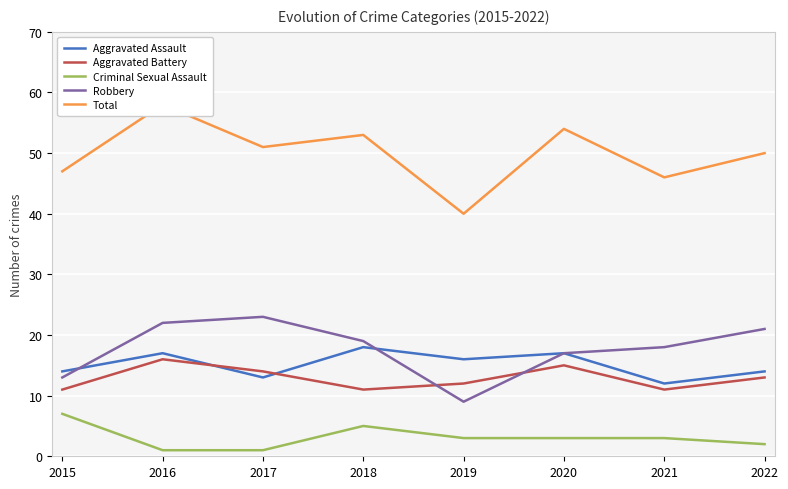

Which series has the largest total across all categories?

Total